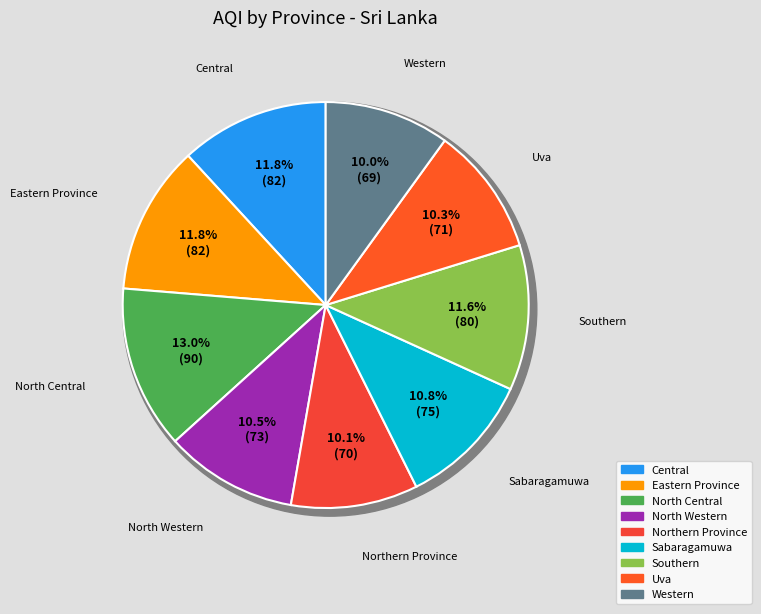

Which slice is the largest?

North Central